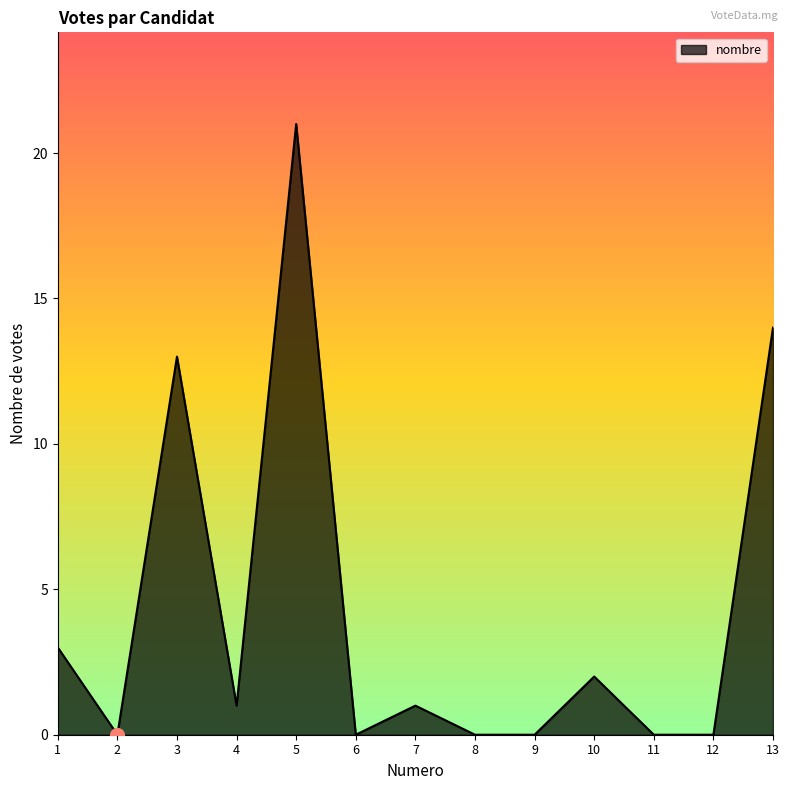

What is the sum of the values at 6 and 4?

1